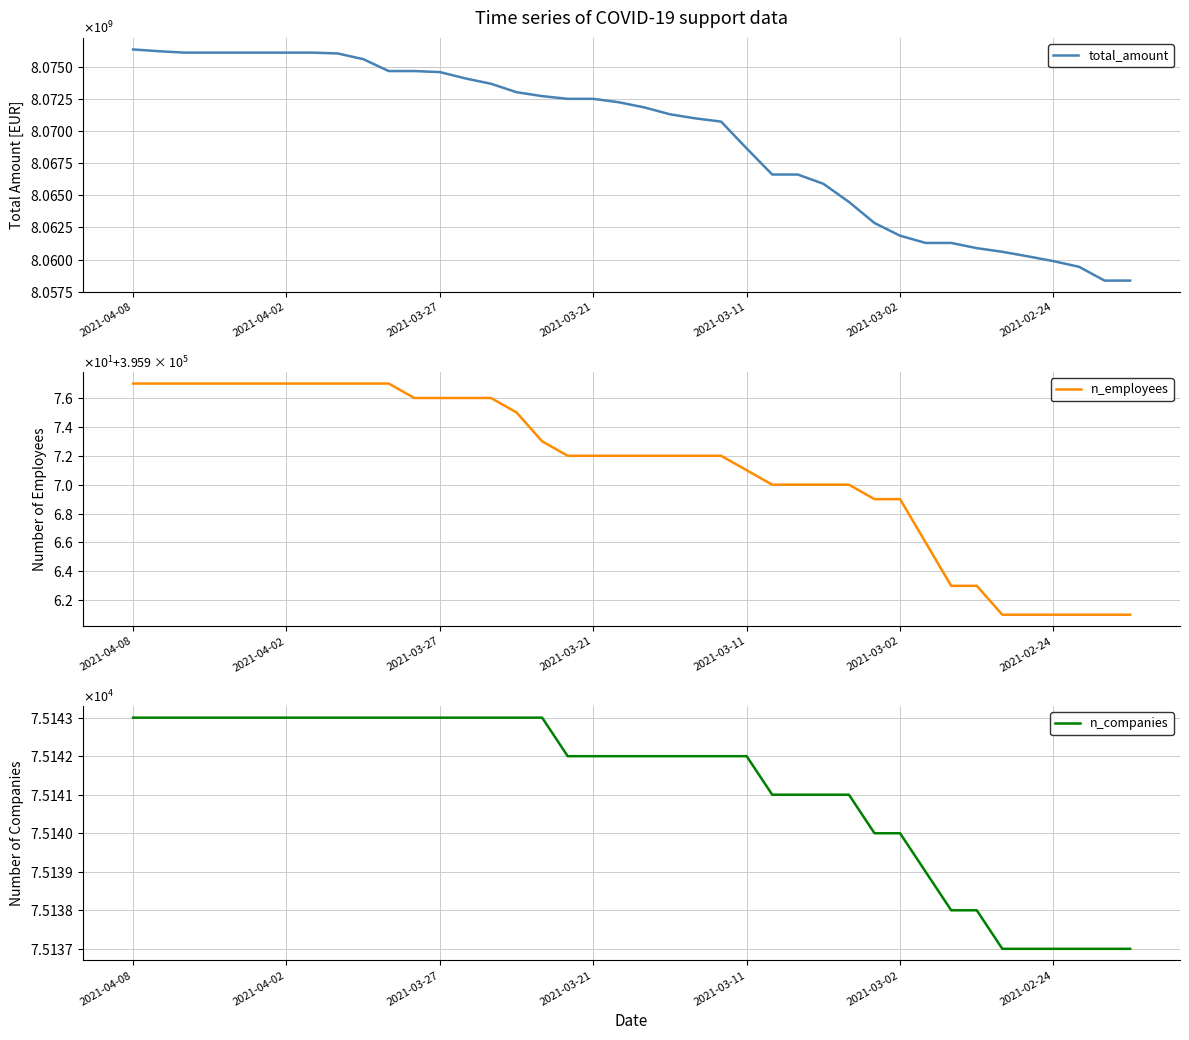

Which series changed the most between 2021-03-27 and 2021-02-24?

total_amount